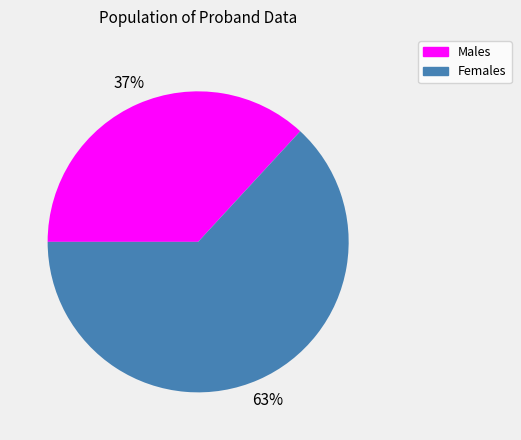

Is there any slice that represents more than half of the pie?

Yes